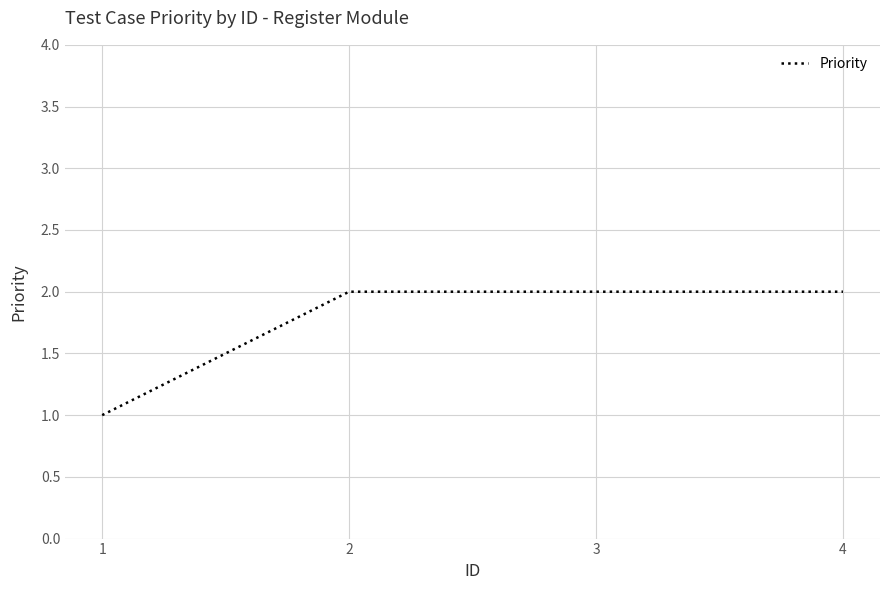

How many lines are shown in the chart?

1